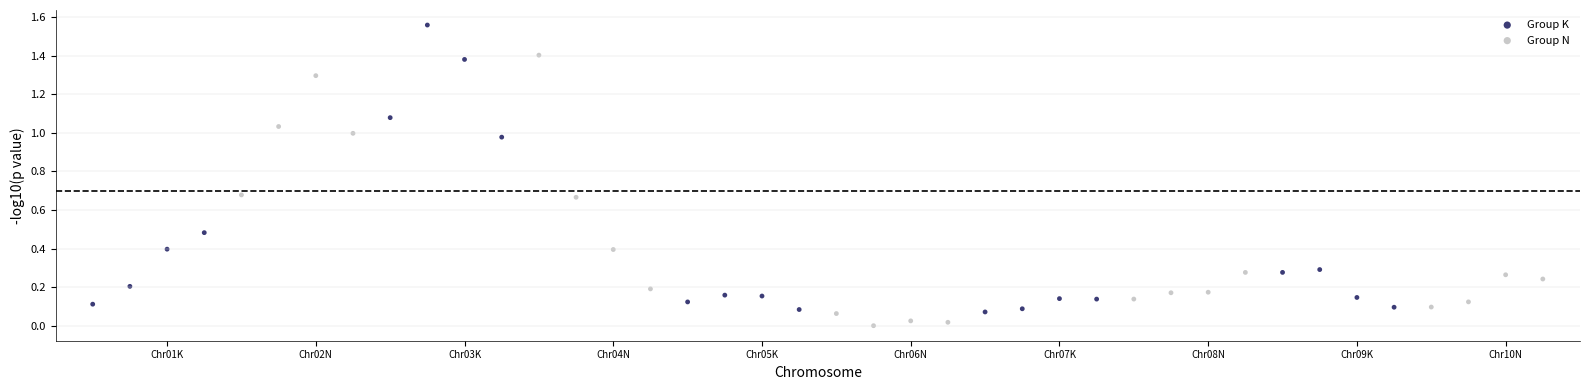

Which series has the largest Y range (max minus min)?

Group K